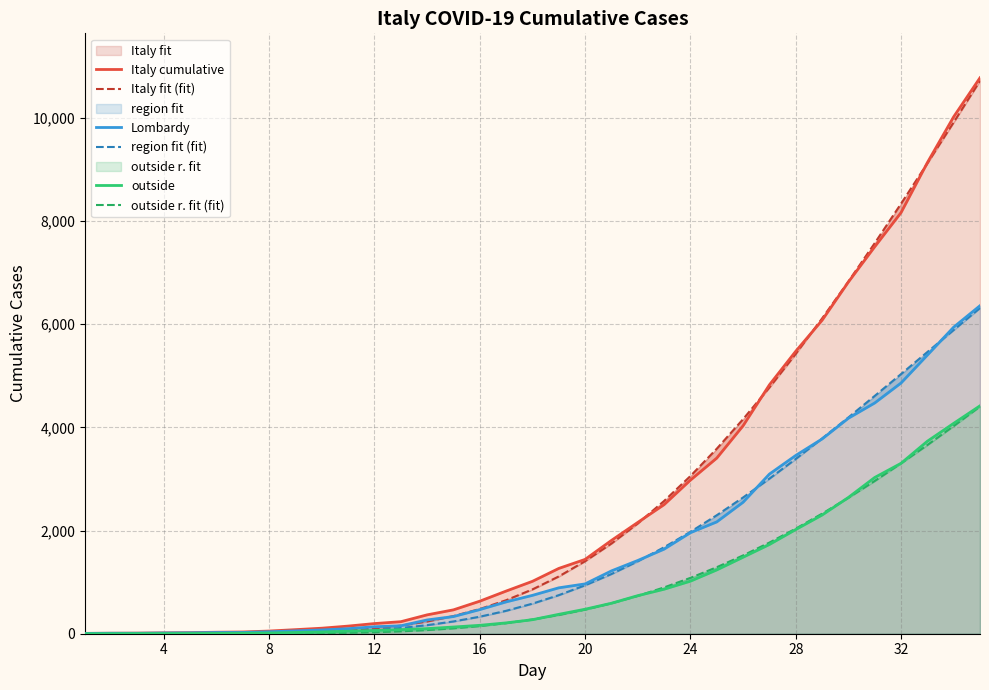

Which series ends up on top after the final intersection of Italy fit (fit) and Italy cumulative?

Italy cumulative